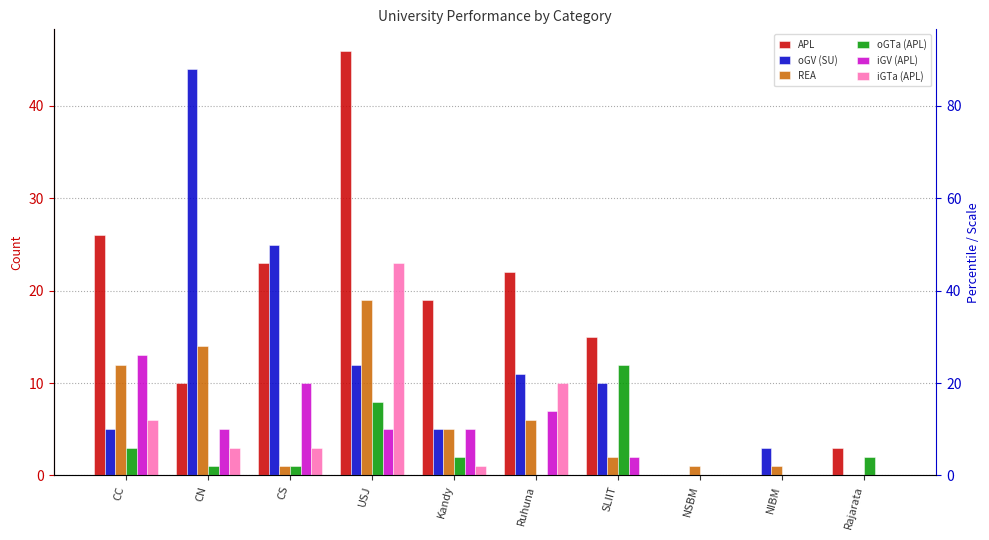

What is the sum of the iGV (APL) values at CC and Kandy?

18